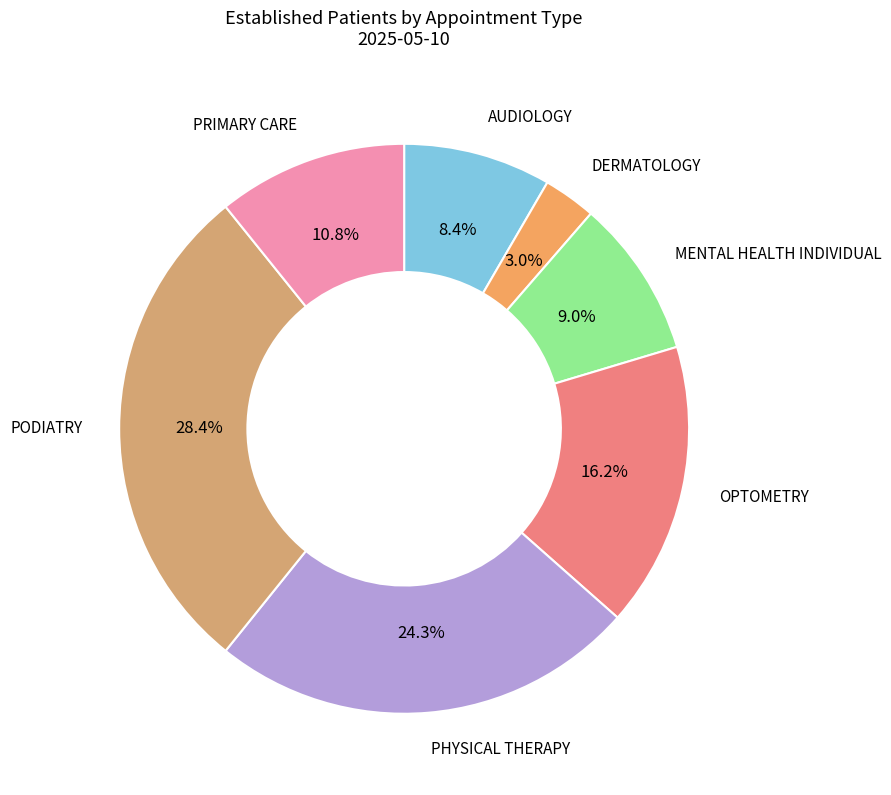

To the nearest percent, what is the difference between the largest and smallest slice percentages?

25%